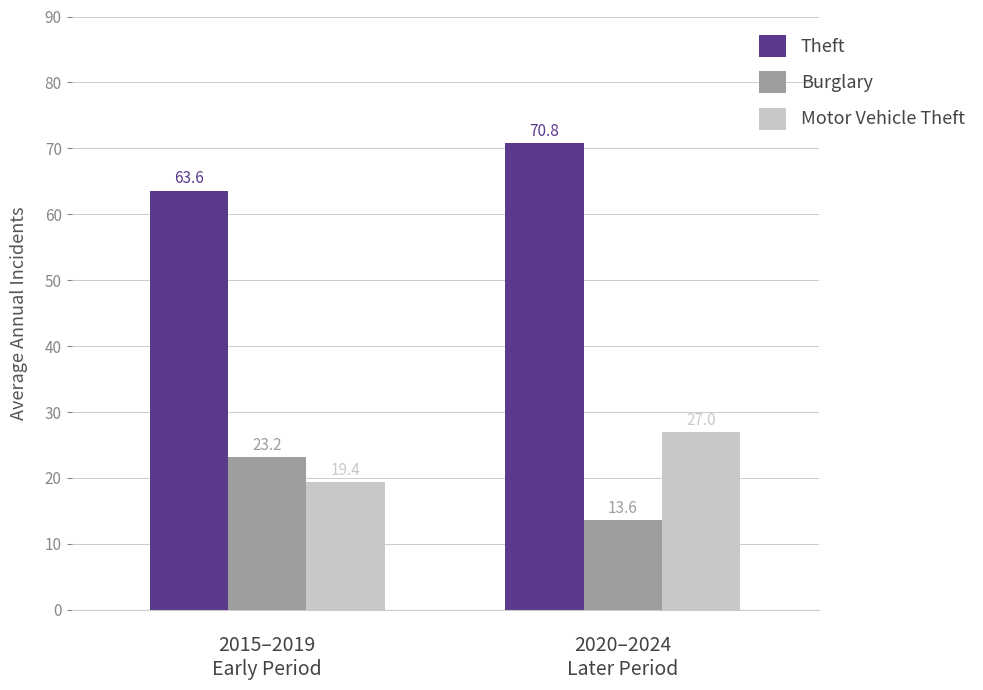

At how many categories does at least one series exceed 38?

2